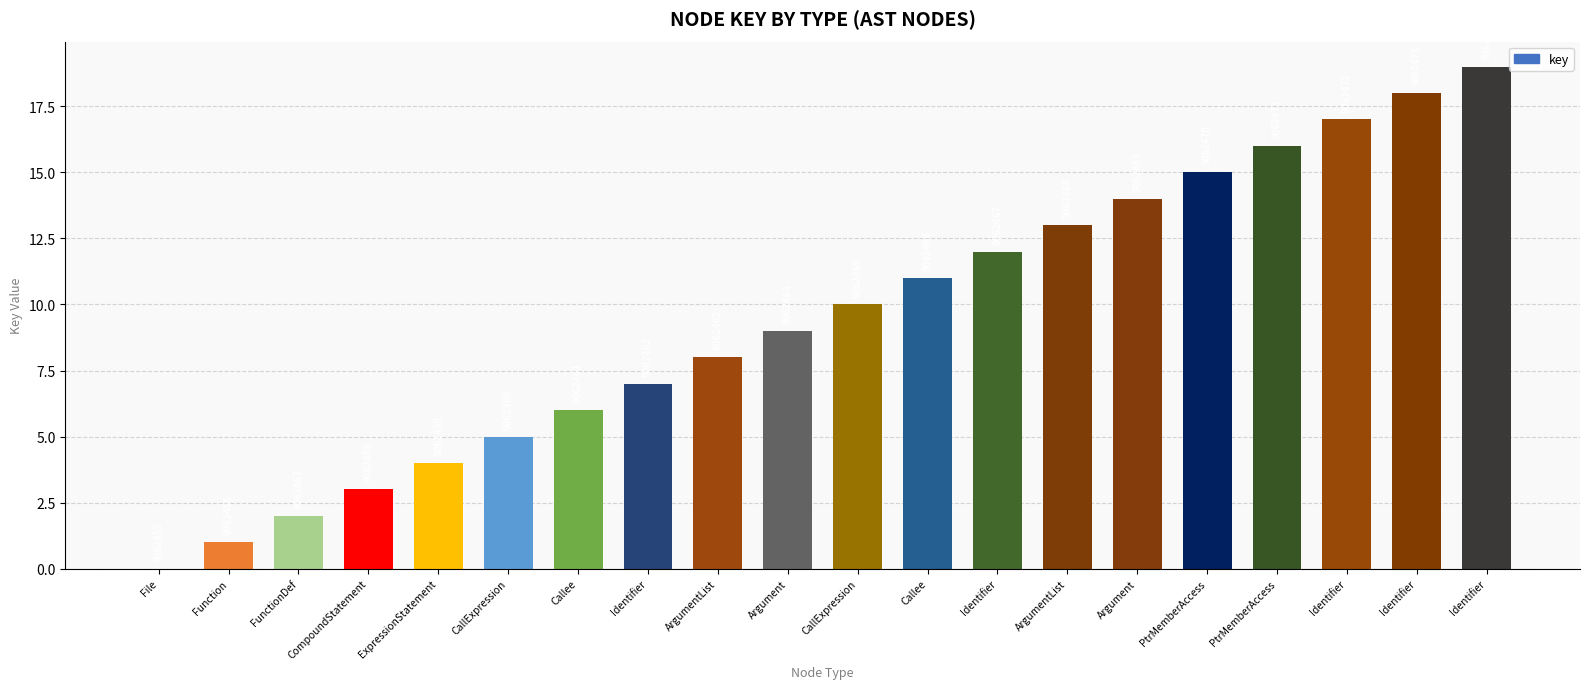

What is the difference between the values at Callee and Identifier?

8